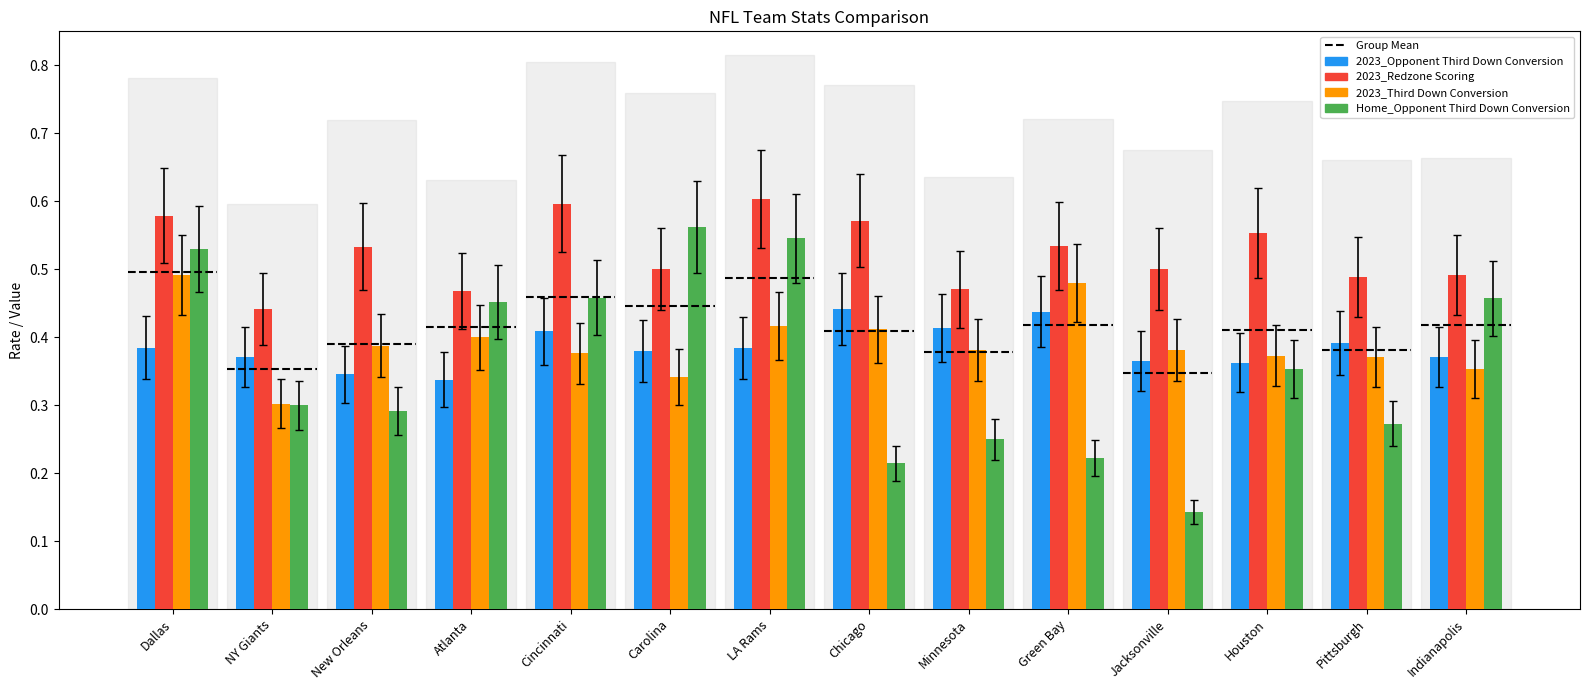

At which category is the sum across all series the highest?

Dallas